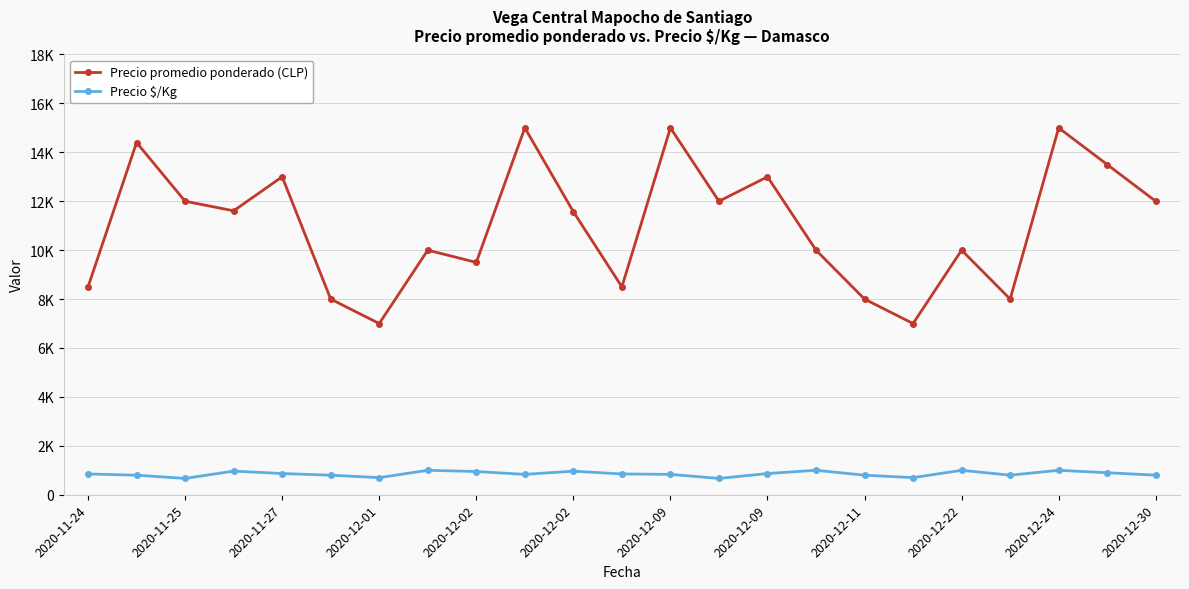

True or false: Precio promedio ponderado (CLP) and Precio $/Kg intersect in this chart.

False